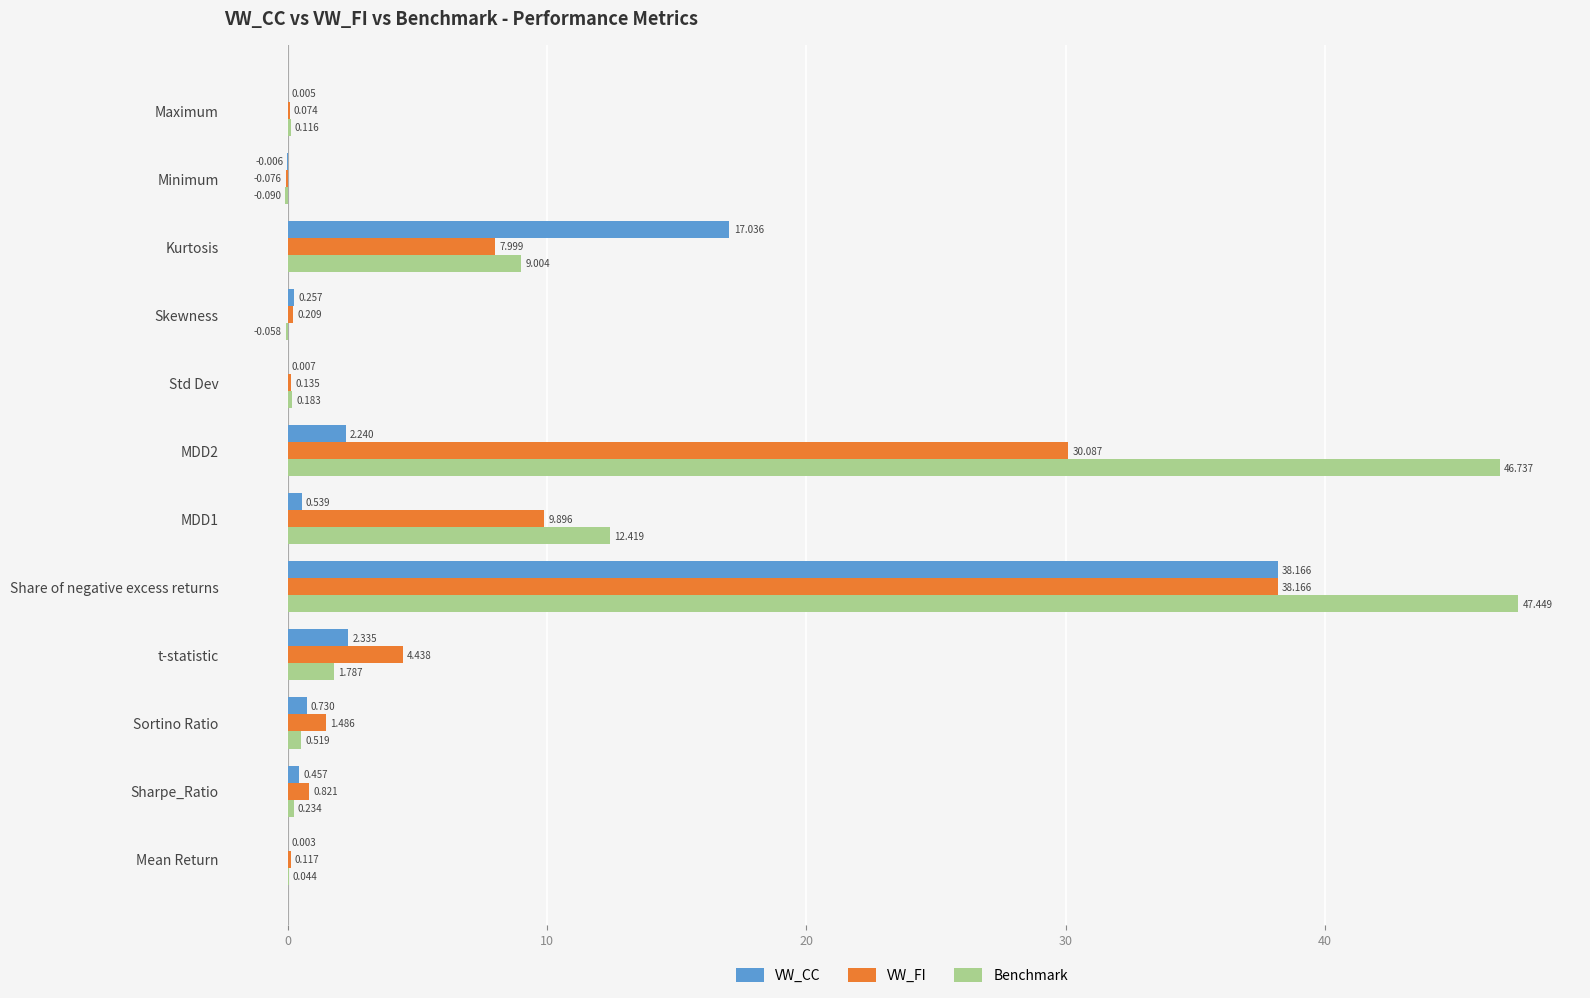

What is the highest value of the VW_FI series?

38.2